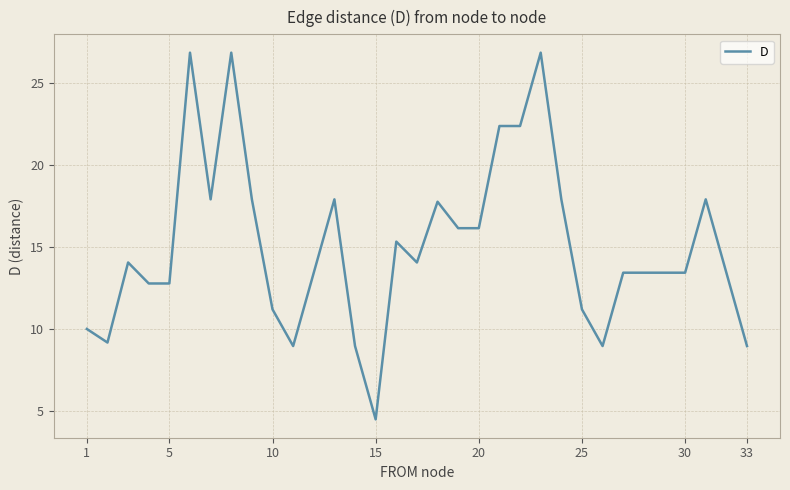

What is the minimum value shown in the chart?

4.5